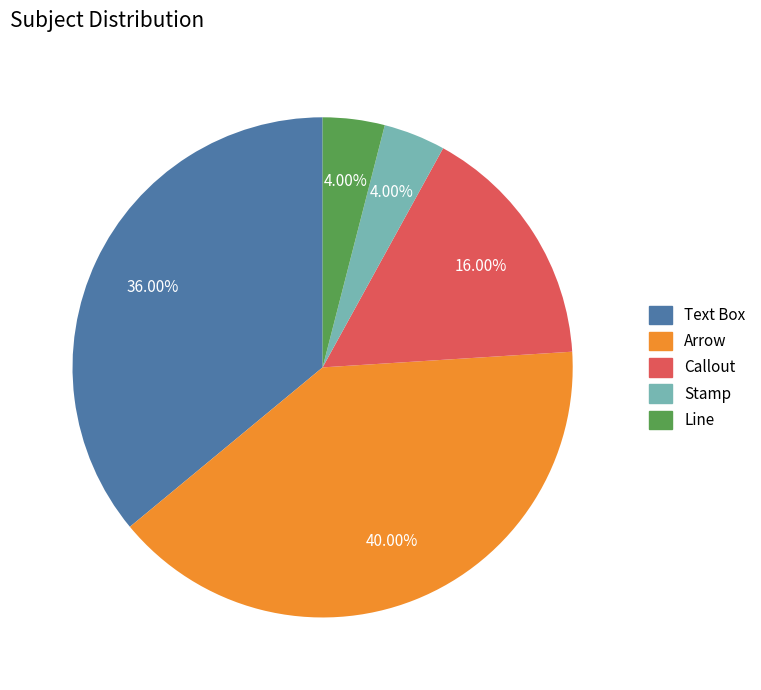

Do Callout and Text Box together represent more than half of the pie?

Yes